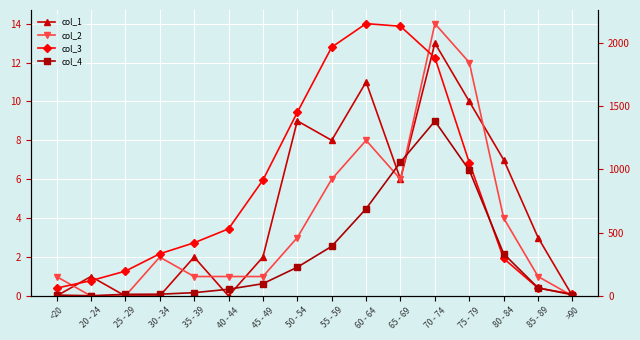

Where does the col_2 series first go above 2?

50 - 54